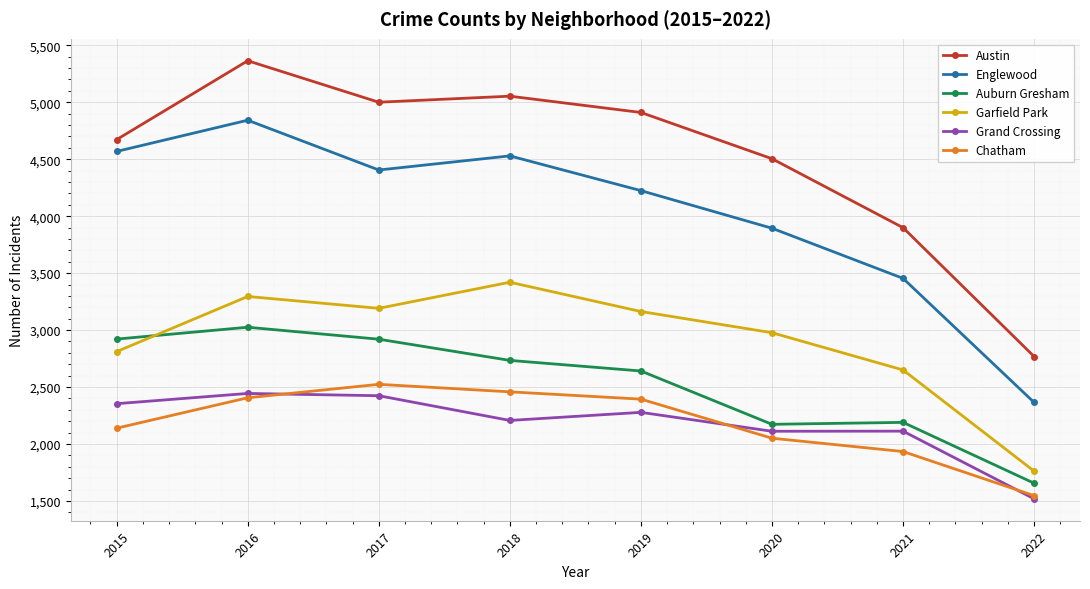

Rank the series at 2021 from highest to lowest value.

Austin, Englewood, Garfield Park, Auburn Gresham, Grand Crossing, Chatham